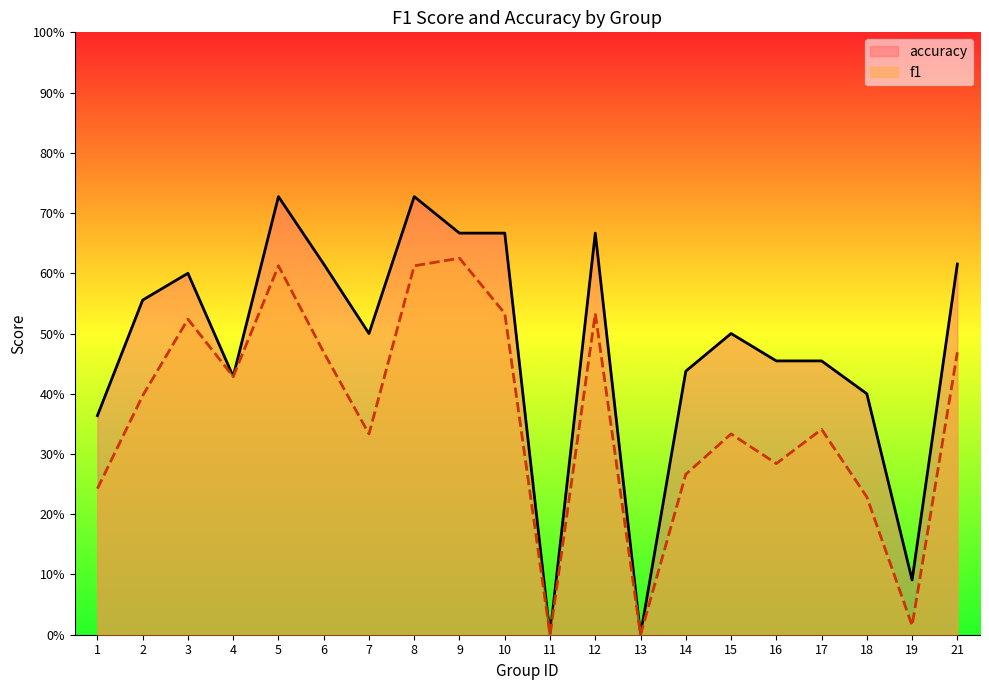

Rank the categories by f1 value from lowest to highest.

11, 13, 19, 18, 1, 14, 16, 7, 15, 17, 2, 4, 6, 21, 3, 10, 12, 5, 8, 9